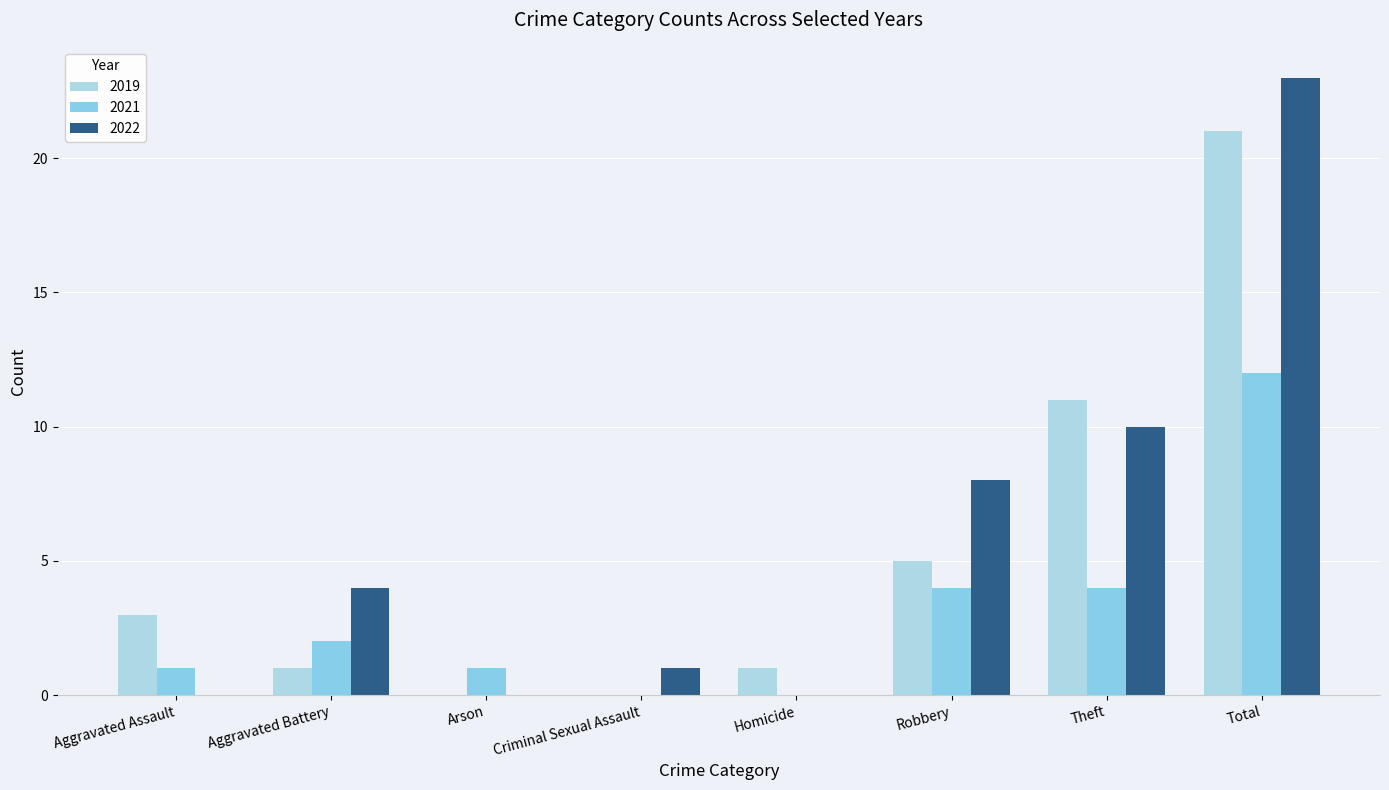

Count the number of categories in the chart.

8